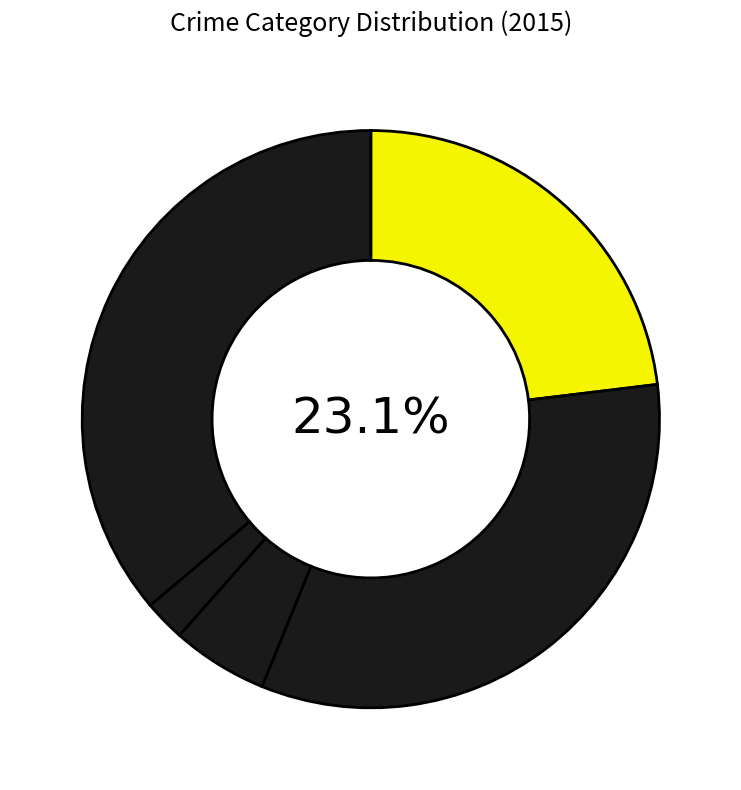

The Aggravated Assault slice represents 23% of the pie. True or false?

True